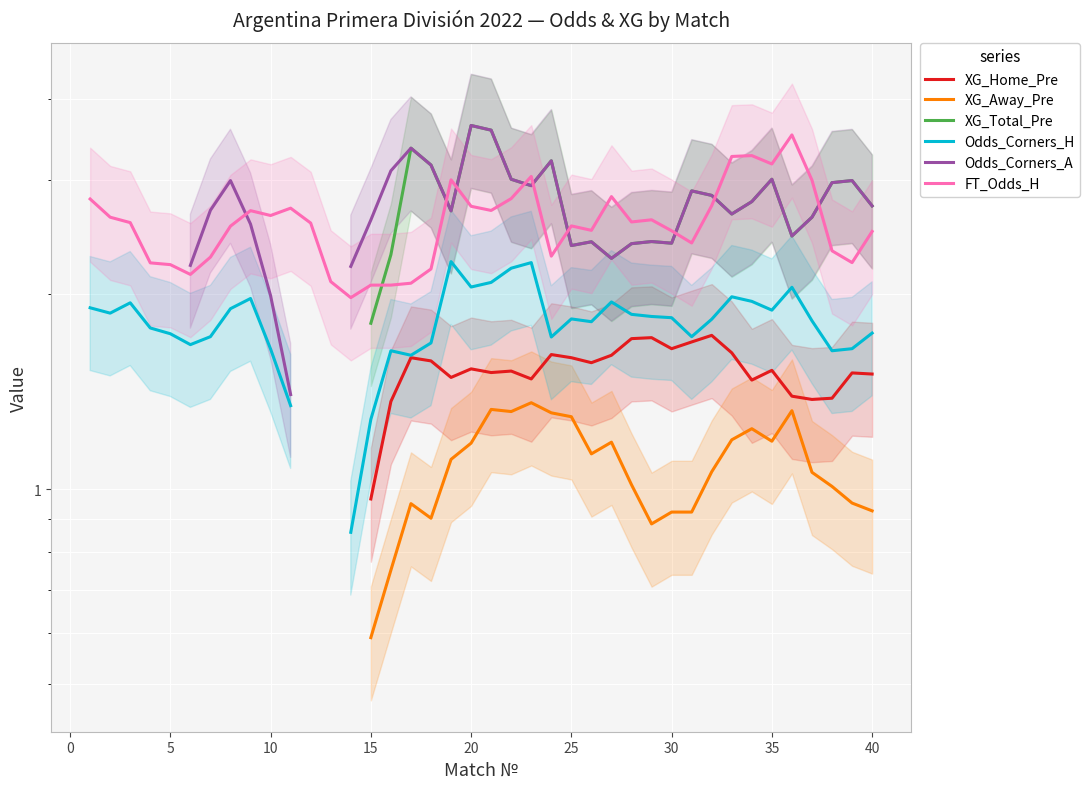

What are all the series names shown in the legend?

XG_Home_Pre, XG_Away_Pre, XG_Total_Pre, Odds_Corners_H, Odds_Corners_A, FT_Odds_H